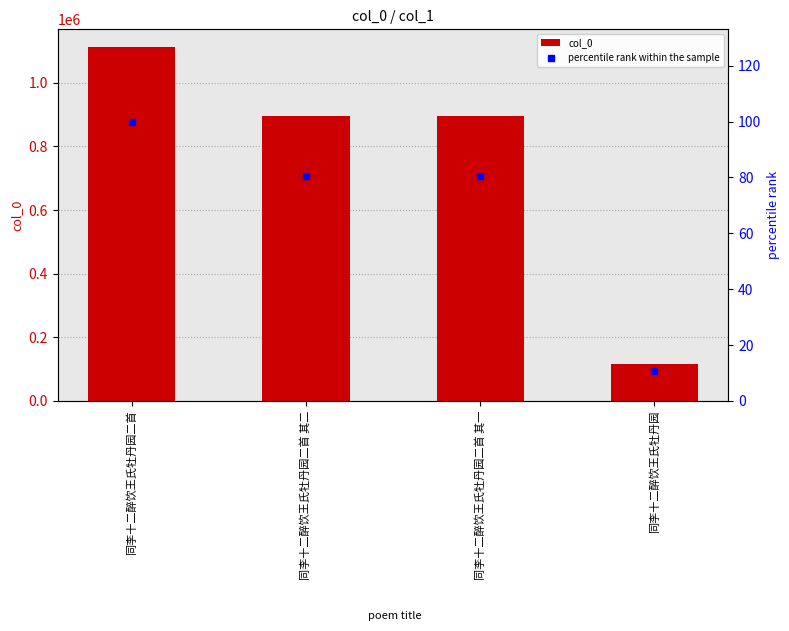

The col_0 series shows 1112583.0 at 同李十二醉饮王氏牡丹园二首. True or false?

True